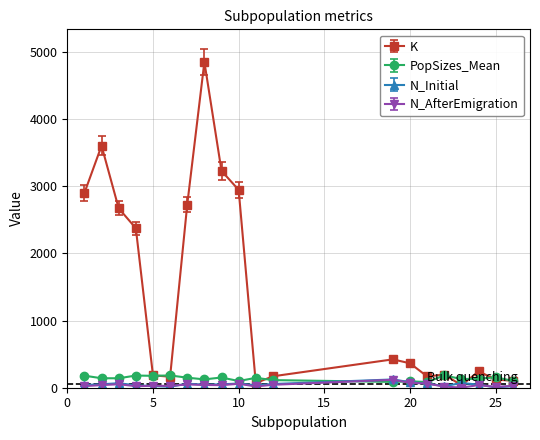

What is the value of the N_AfterEmigration point at the 5th from the left?

29.0